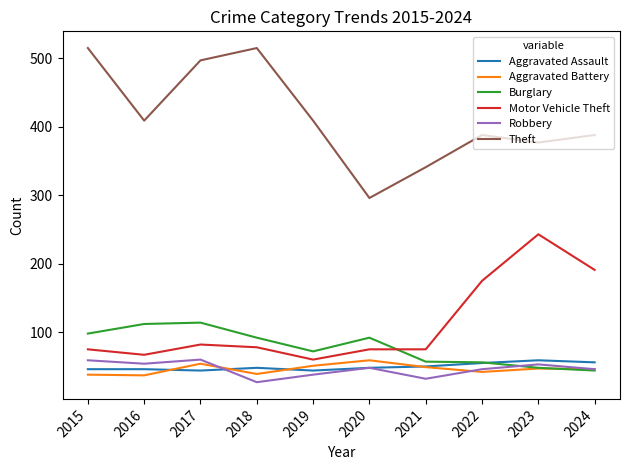

What is the smallest value displayed?

27